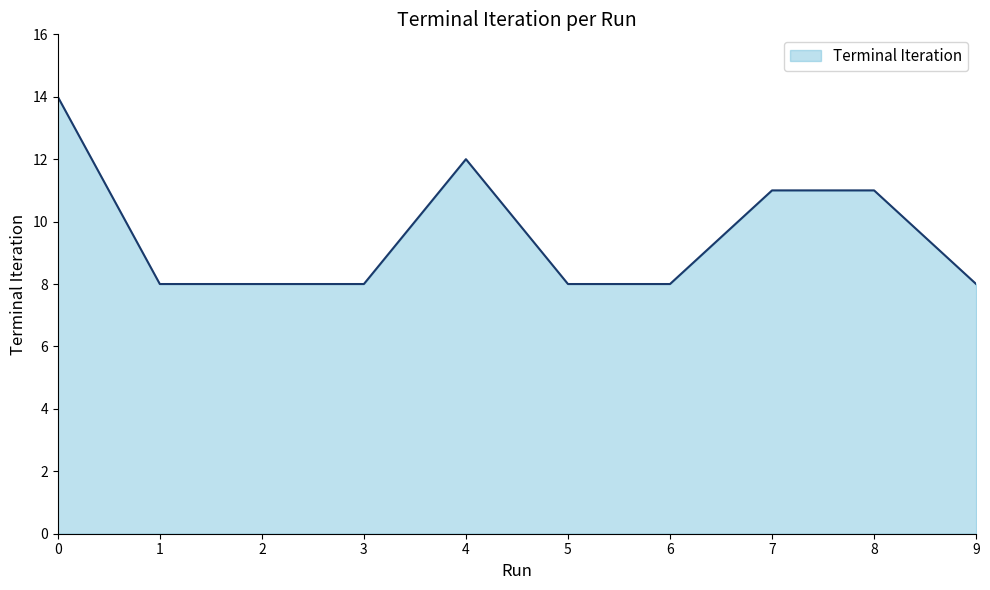

Reading left to right, what are all the values shown in this chart?

14	8	8	8	12	8	8	11	11	8